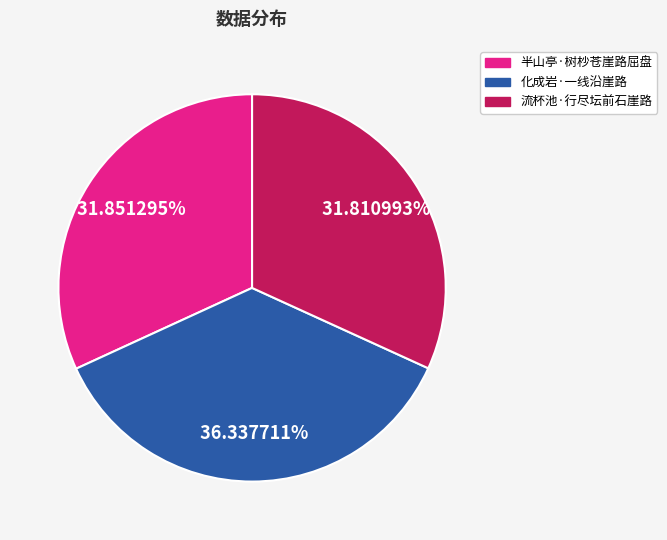

Does 半山亭·树杪苍崖路屈盘 account for over 50% of the chart?

No